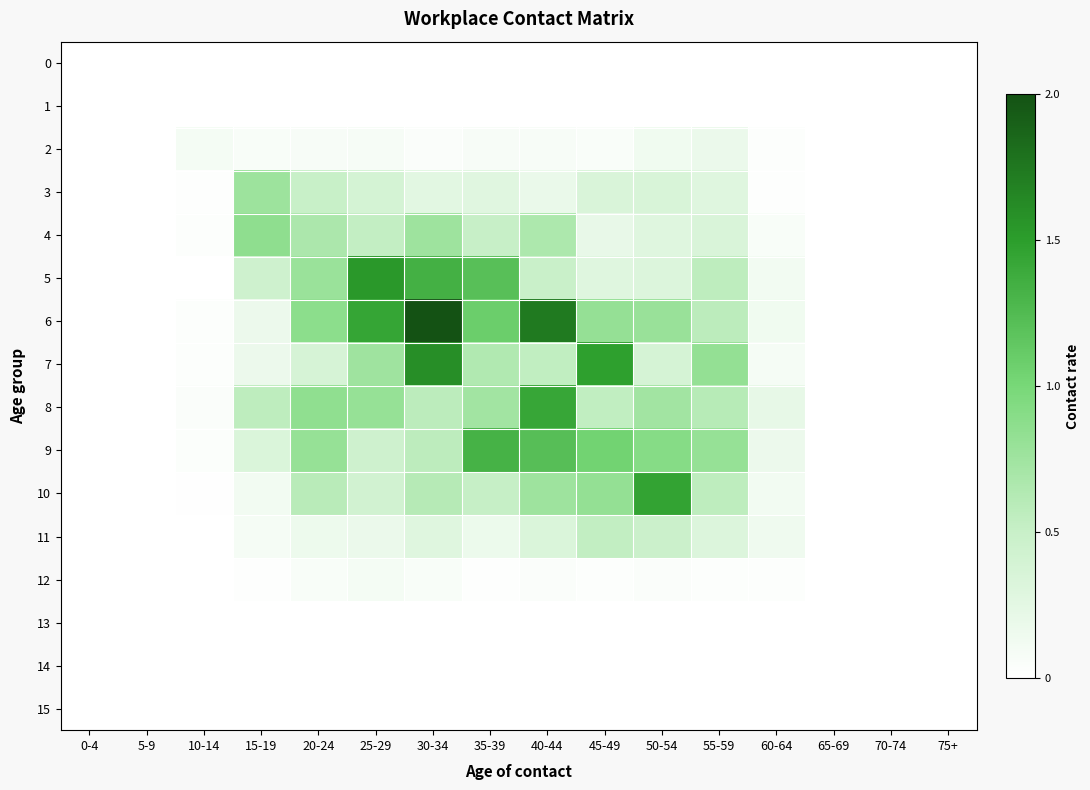

Which category has the highest value across all series?

30-34